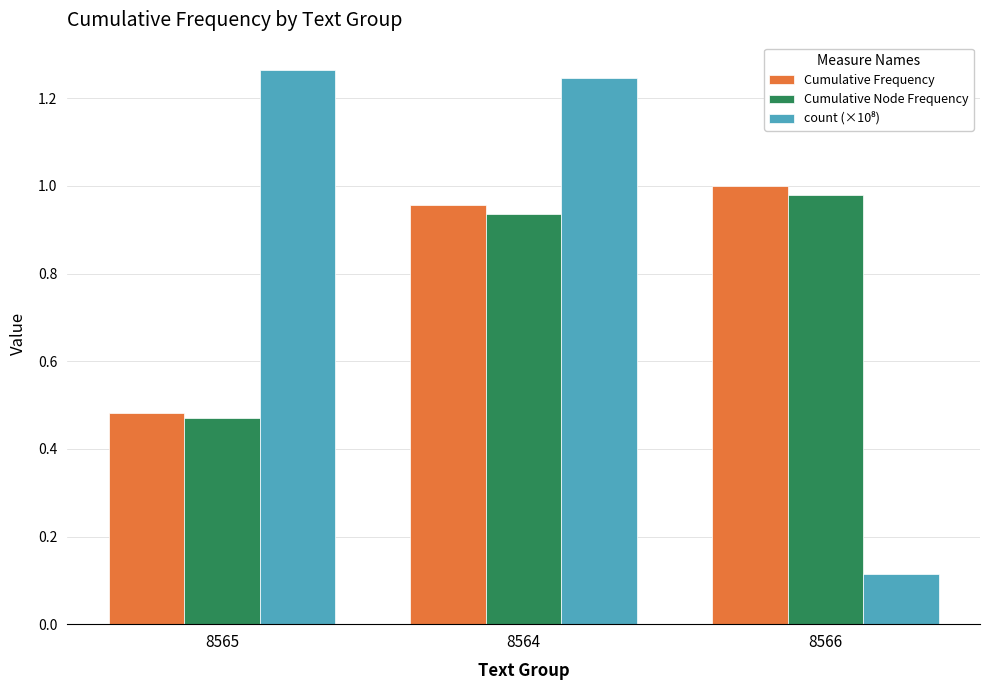

Which label corresponds to the smallest value in the chart?

8566